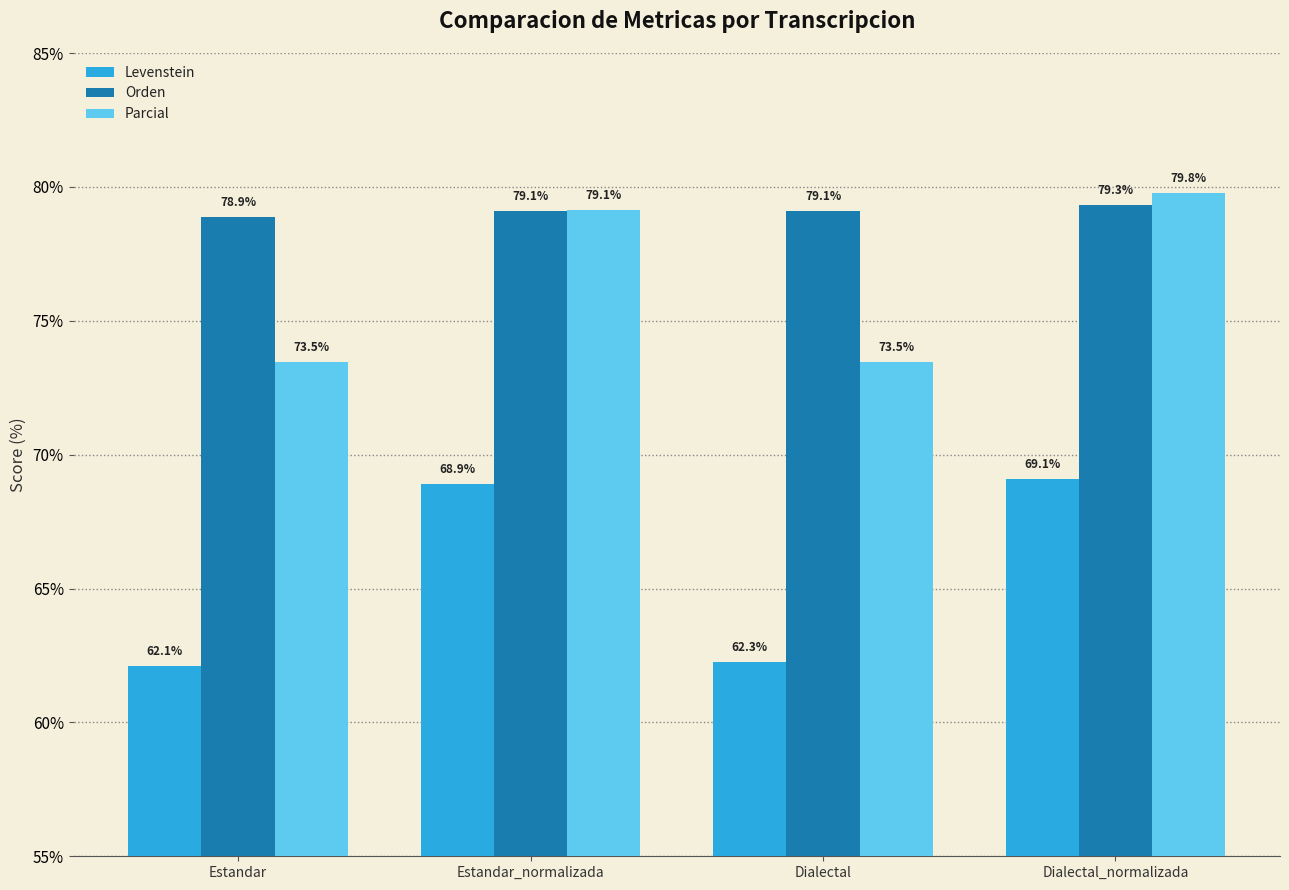

What are all the series names shown in the legend?

Levenstein, Orden, Parcial